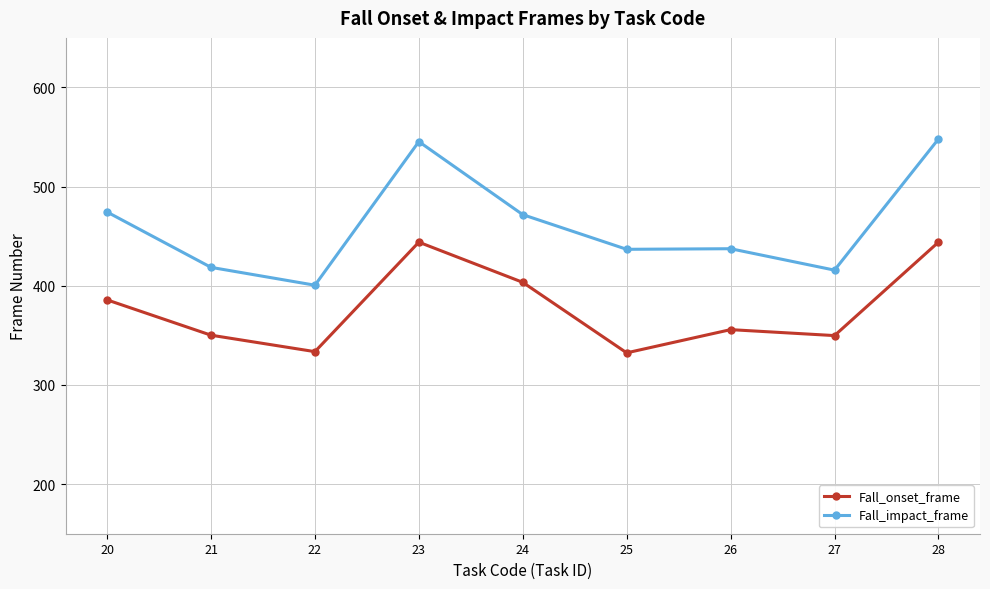

The value of Fall_onset_frame at 22 is 220.8. True or false?

False